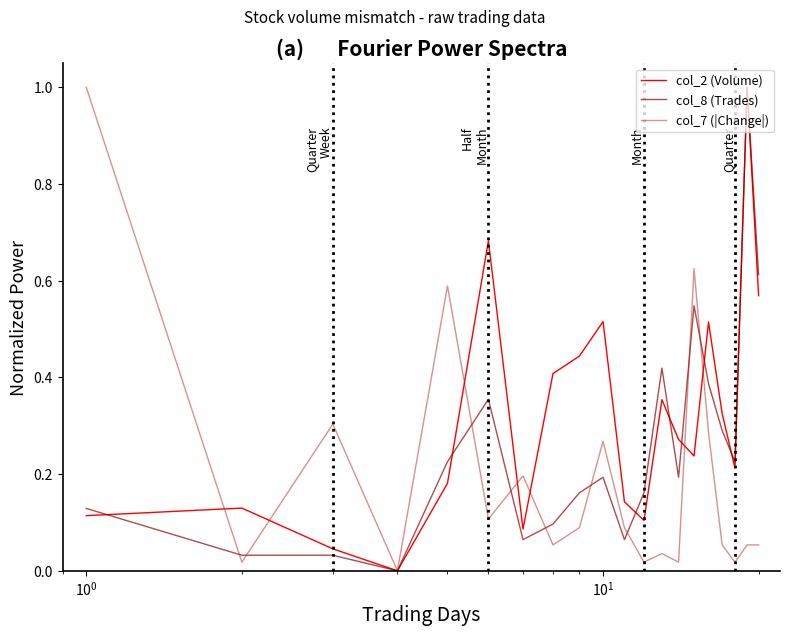

List the series in order of their overall mean, lowest first.

col_7 (|Change|), col_8 (Trades), col_2 (Volume)